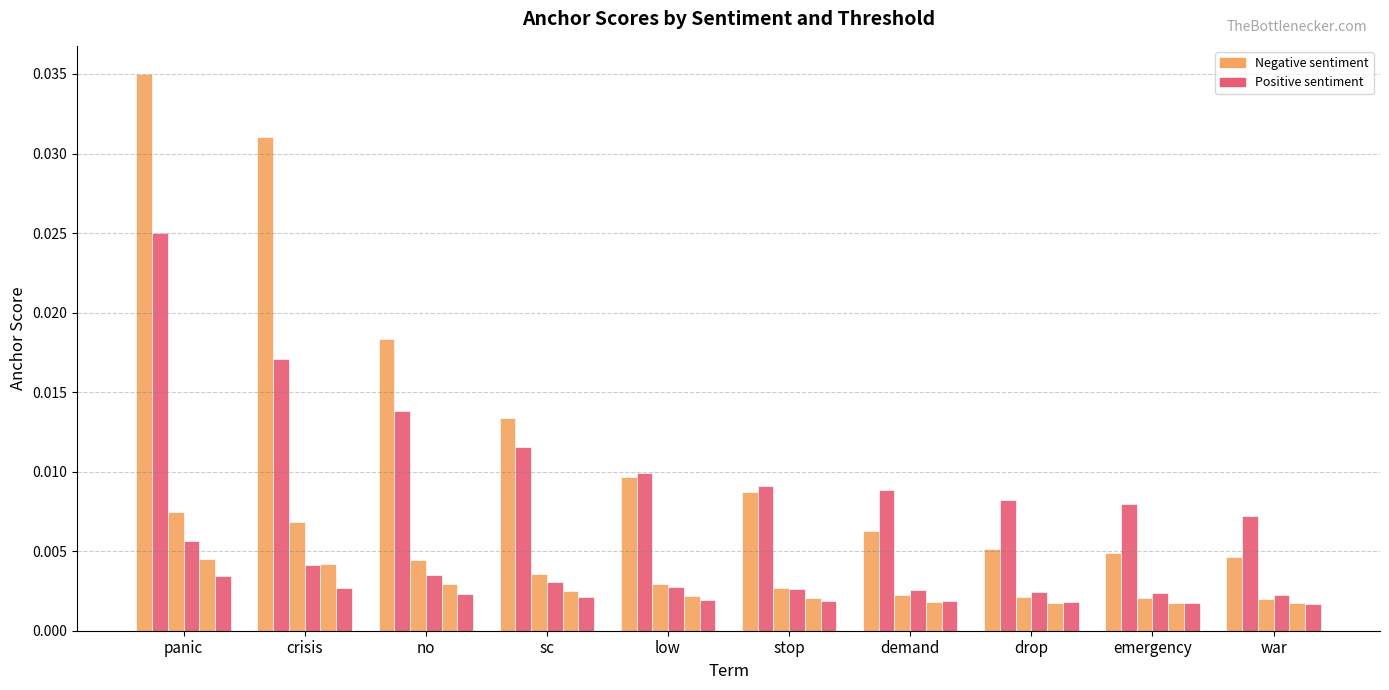

How many bars are there in each group?

6